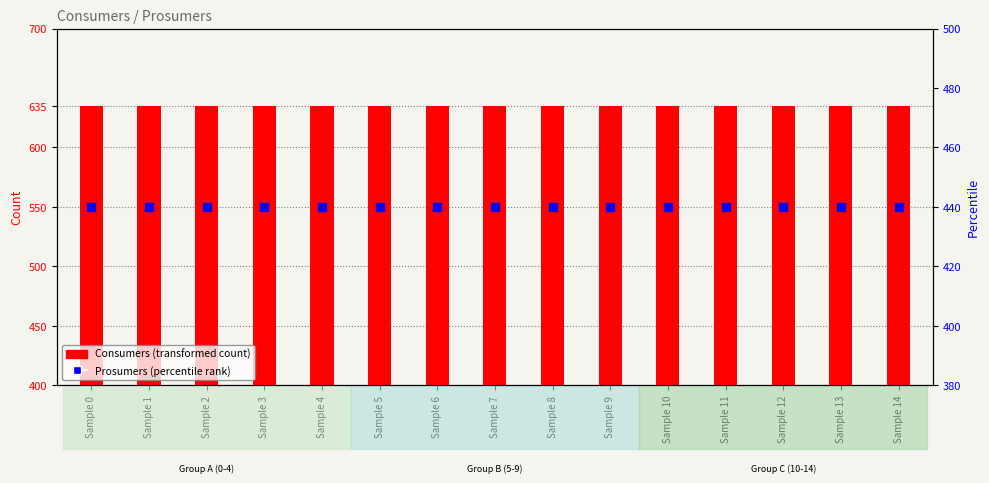

At which category is the sum across all series the highest?

Sample 0